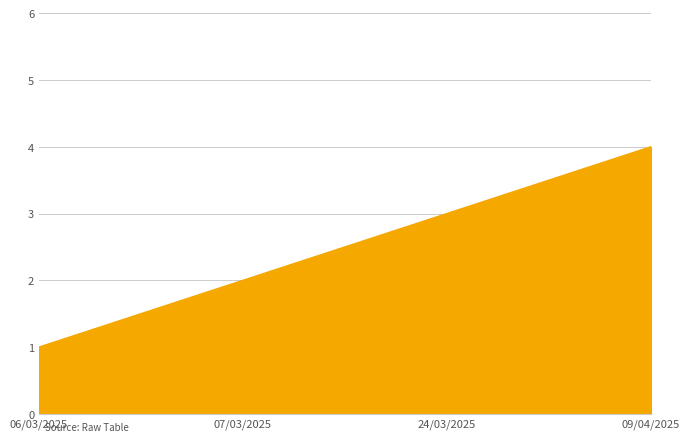

What is the sum of all values?

10